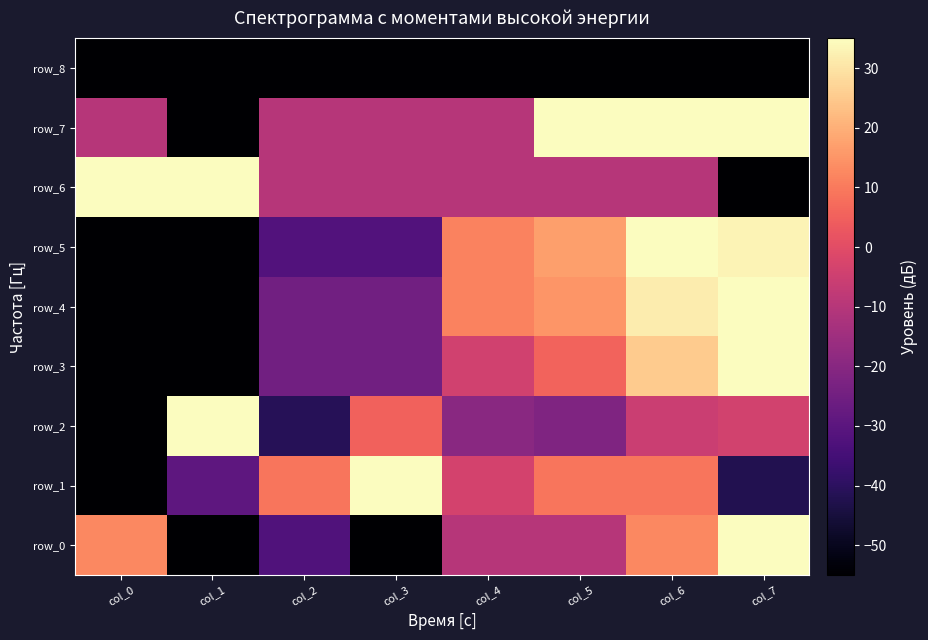

How many values in row_3 are below zero?

5